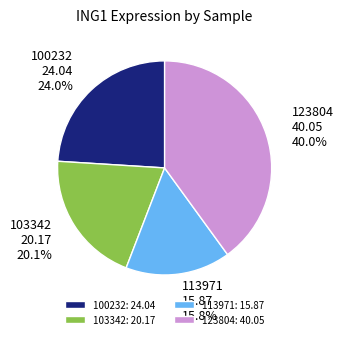

Approximately how many times larger is the value at 123804 compared to 103342?

2.0